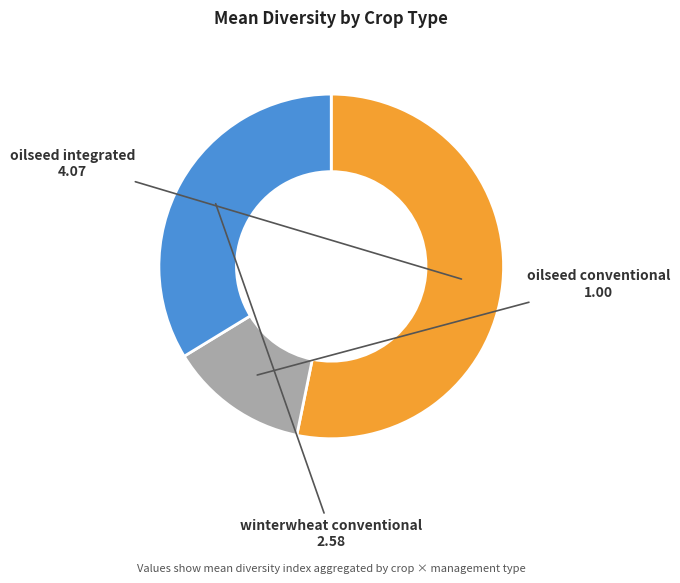

Does any single category account for the majority?

Yes